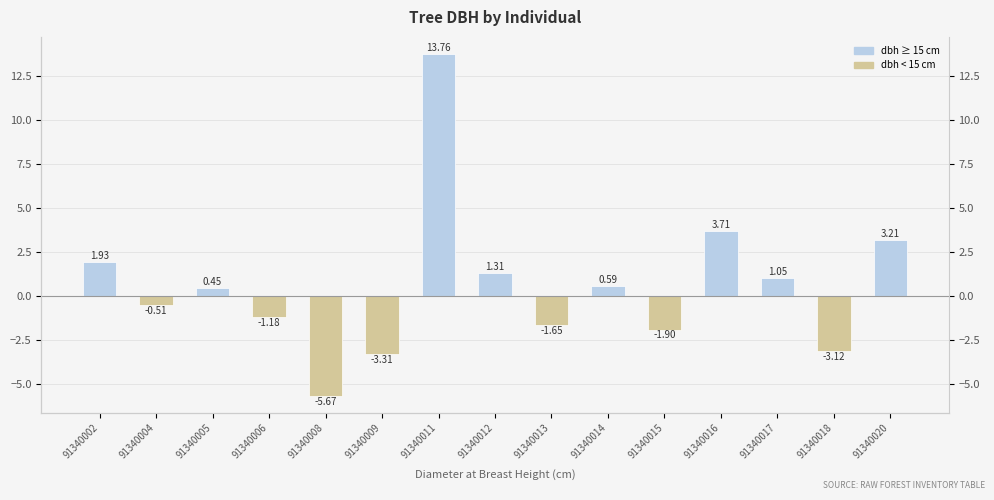

Which has a higher value, 91340020 or 91340015?

91340020